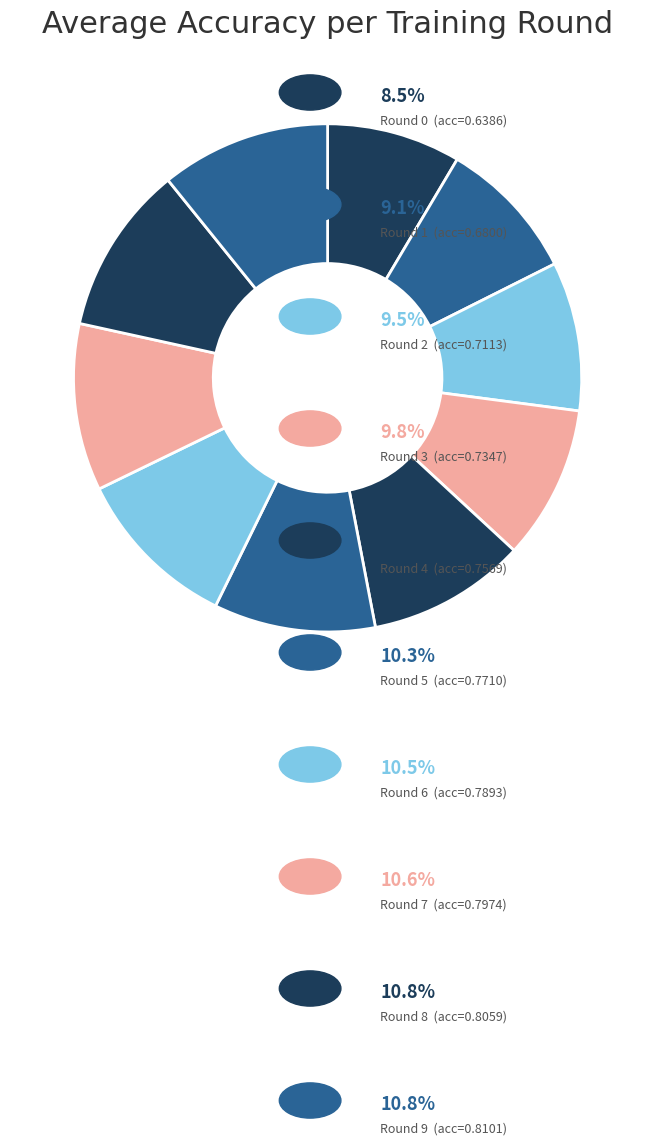

Rank the categories by value from lowest to highest.

0, 1, 2, 3, 4, 5, 6, 7, 8, 9